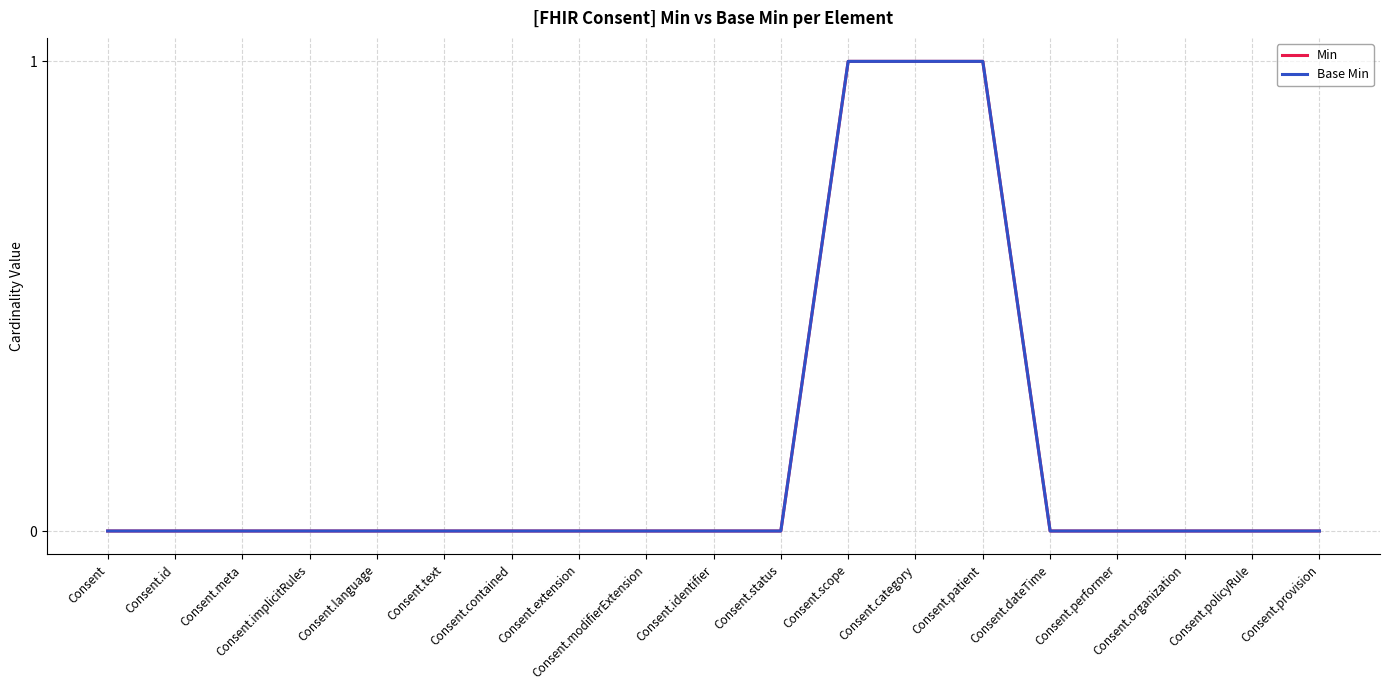

How many data points does each series have?

19